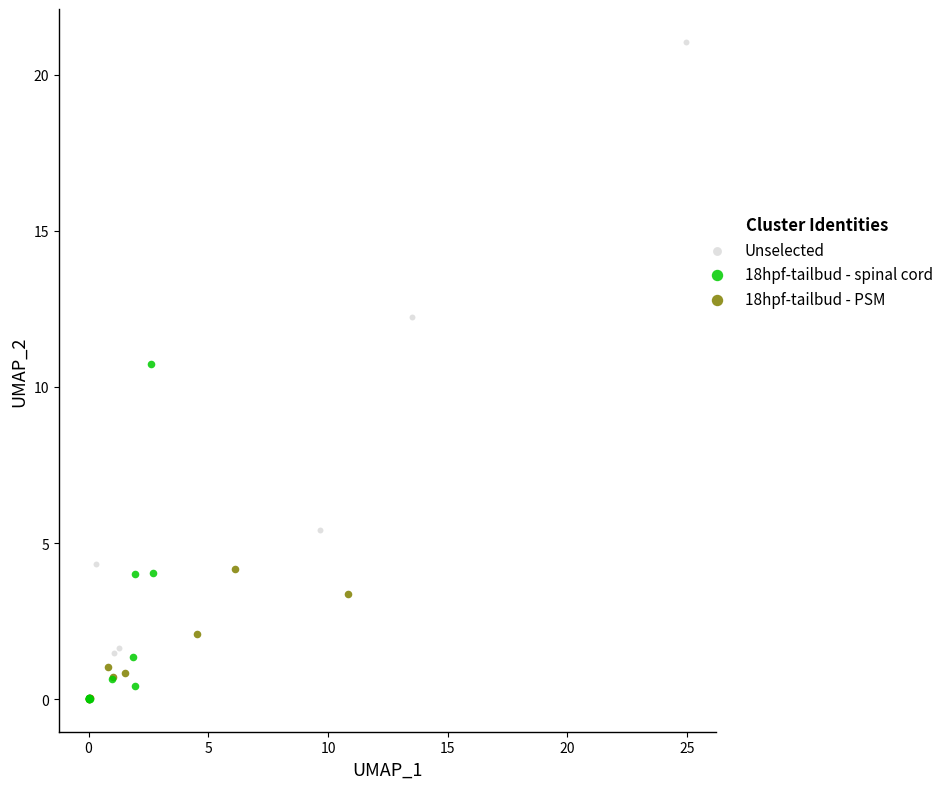

Which series has the largest Y range (max minus min)?

Unselected